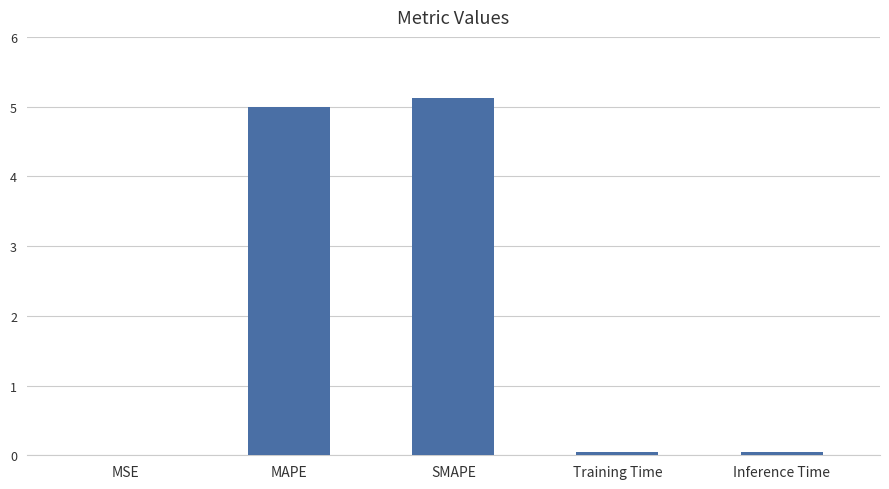

What is the maximum value shown in the chart?

5.1